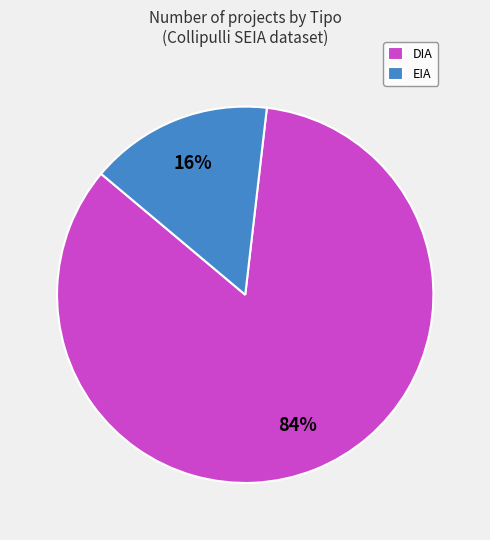

What is the largest slice in the pie chart?

DIA